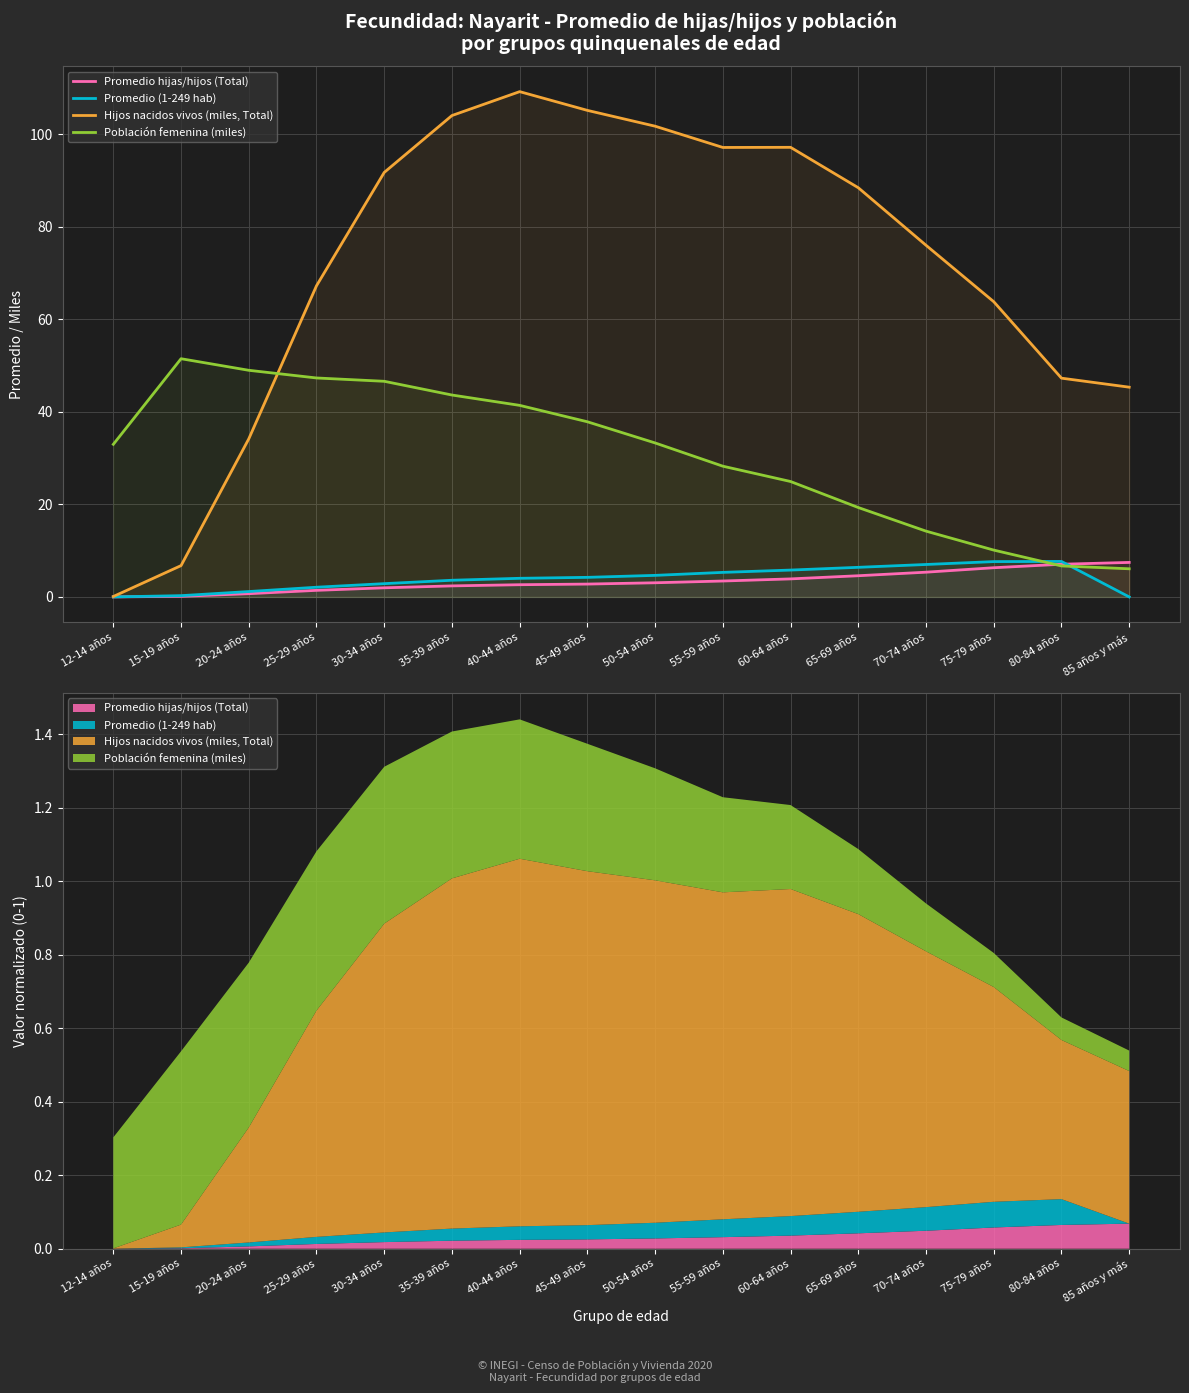

How many interior local peaks does the Población femenina (miles) series have?

1